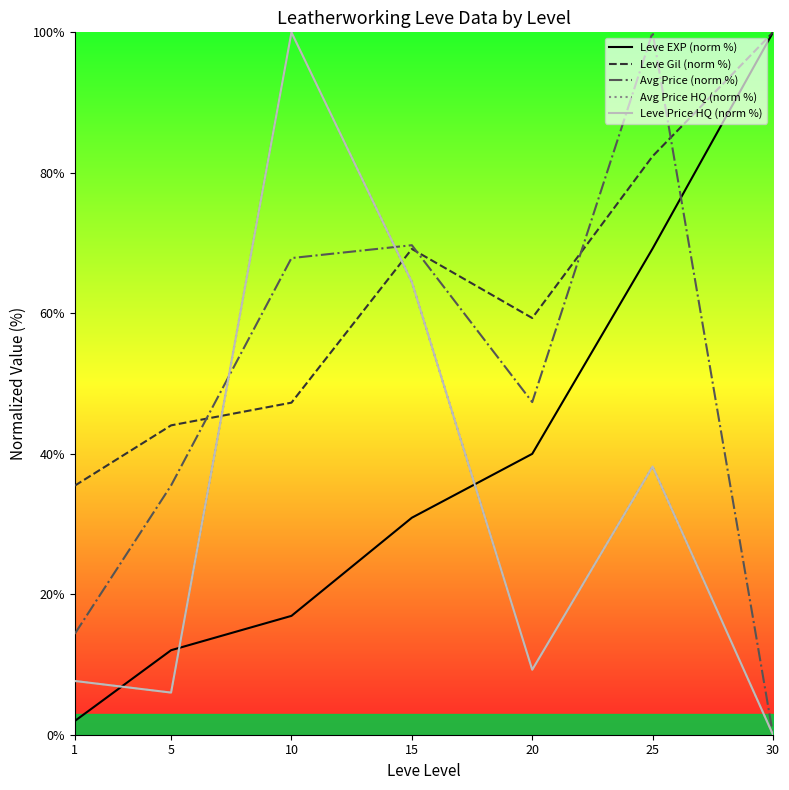

Is the value of Leve EXP (norm %) at 10 greater than the value of Leve Gil (norm %) at 20?

No